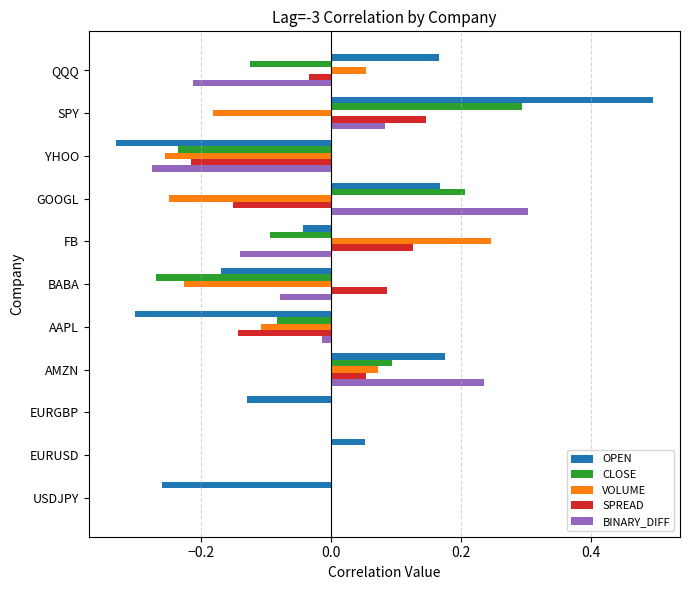

What is the maximum value for OPEN?

0.5